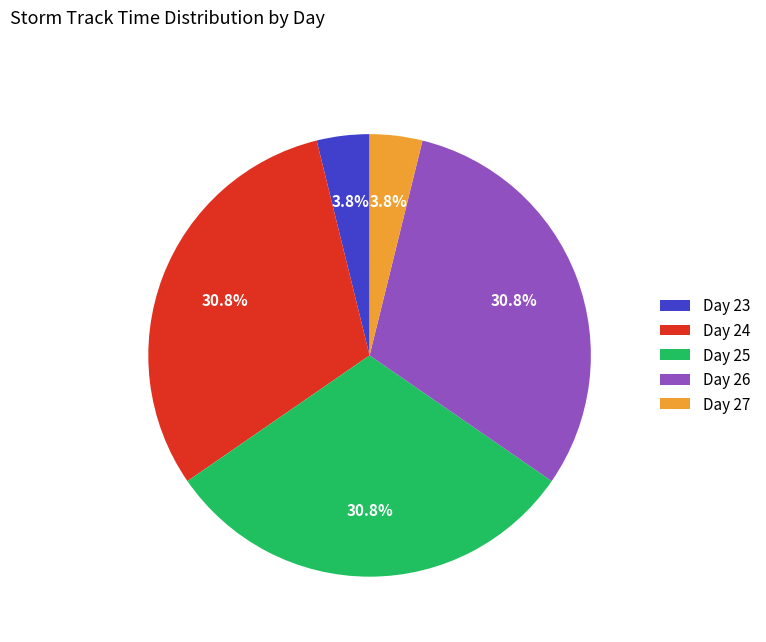

To the nearest percent, what is the average slice percentage?

20%